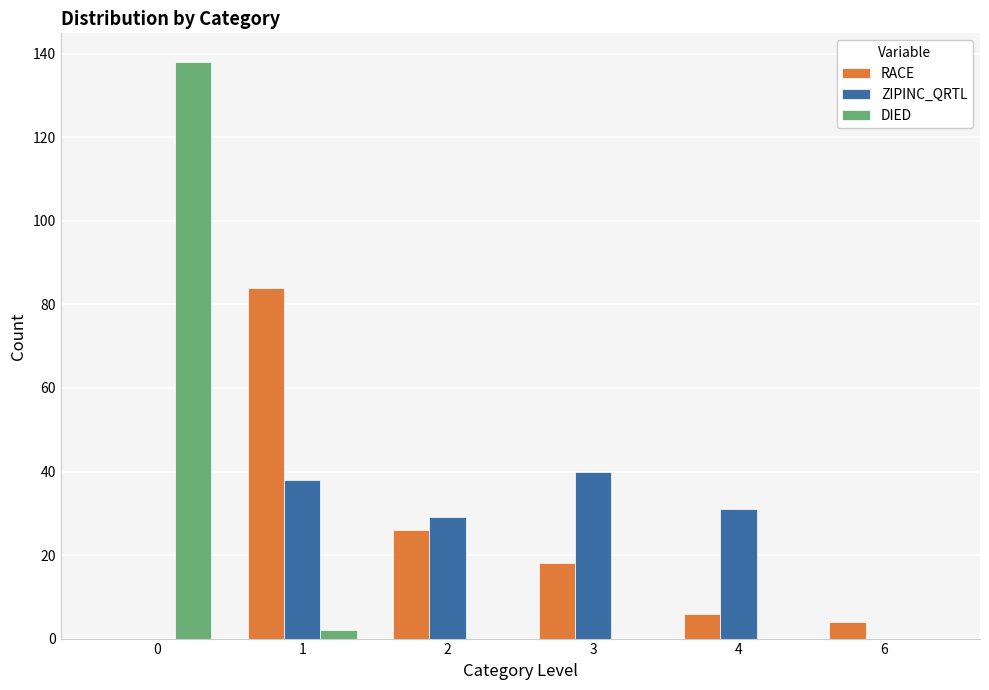

What value does the ZIPINC_QRTL series have at 3?

40